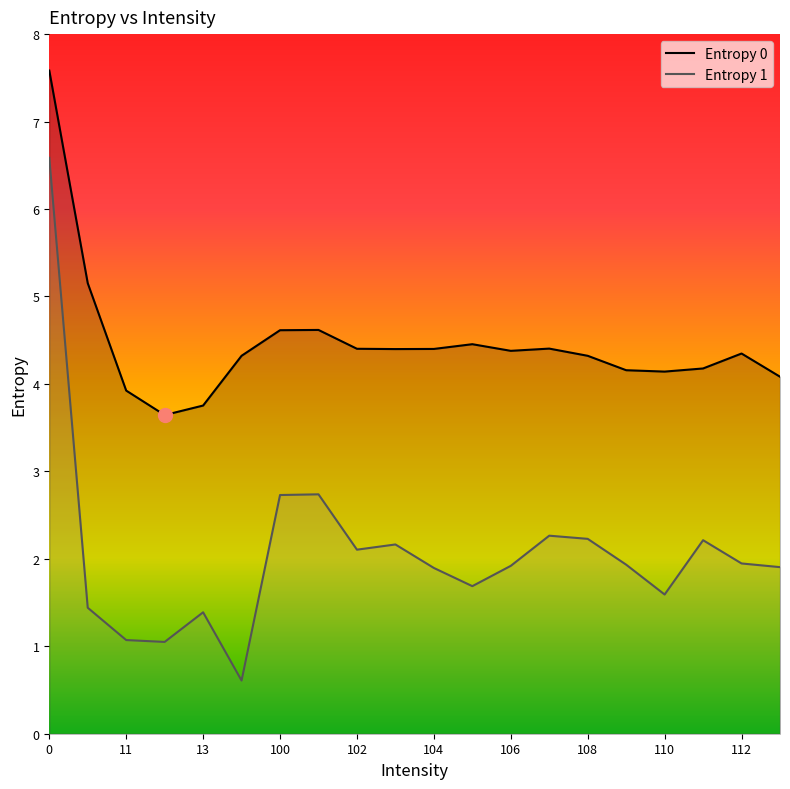

True or false: Entropy 0 has more than 2 interior local peaks.

True